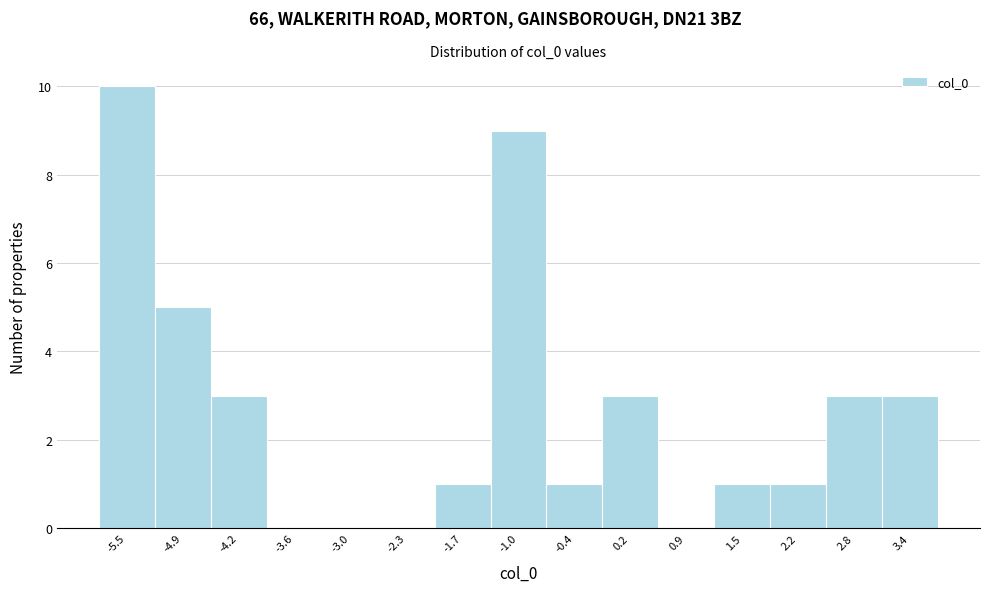

Reading left to right, list every bar in this chart as the range it spans on the x-axis followed by its height. Neither the bar edges nor the heights are printed on the chart, so give them approximately, as read against the axes.

-5.8 to -5.2: 10
-5.2 to -4.6: 5
-4.6 to -3.9: 3
-3.9 to -3.3: 0
-3.3 to -2.6: 0
-2.6 to -2.0: 0
-2.0 to -1.4: 1
-1.4 to -0.7: 9
-0.7 to -0.1: 1
-0.1 to 0.6: 3
0.6 to 1.2: 0
1.2 to 1.8: 1
1.8 to 2.5: 1
2.5 to 3.1: 3
3.1 to 3.8: 3